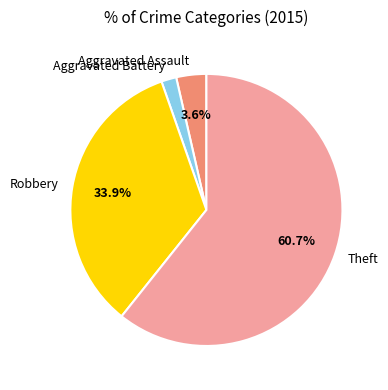

How many slices are in this pie chart?

4